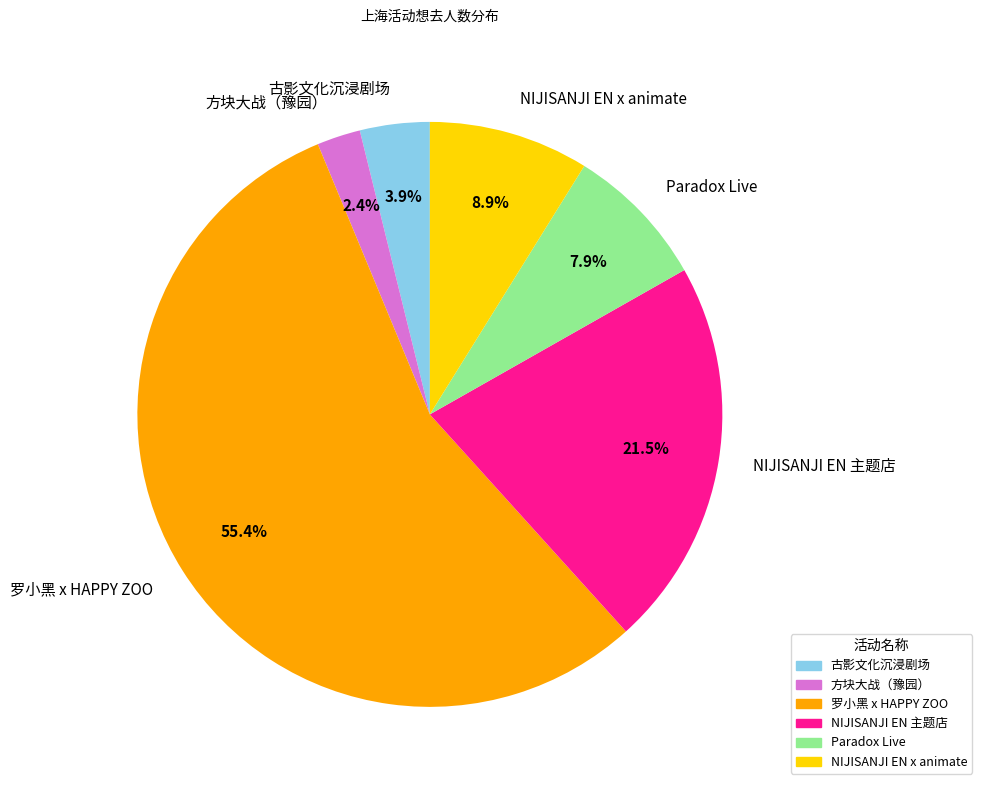

Is there a majority slice in this chart?

Yes